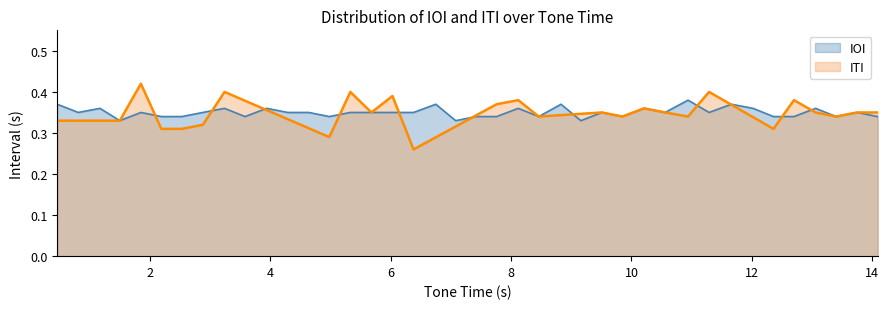

Does the chart display data point markers on the line(s)?

No